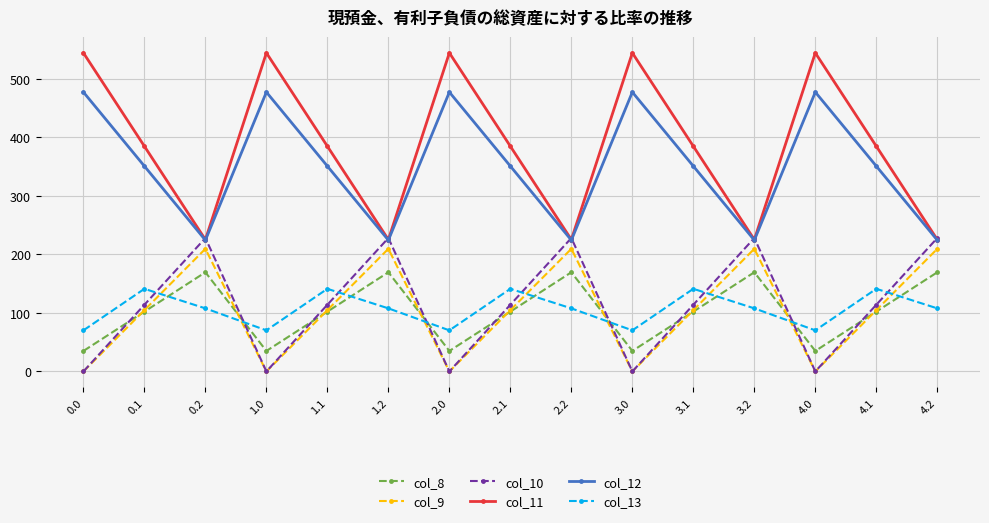

In col_10, how many points are higher than both neighbors (excluding endpoints)?

4